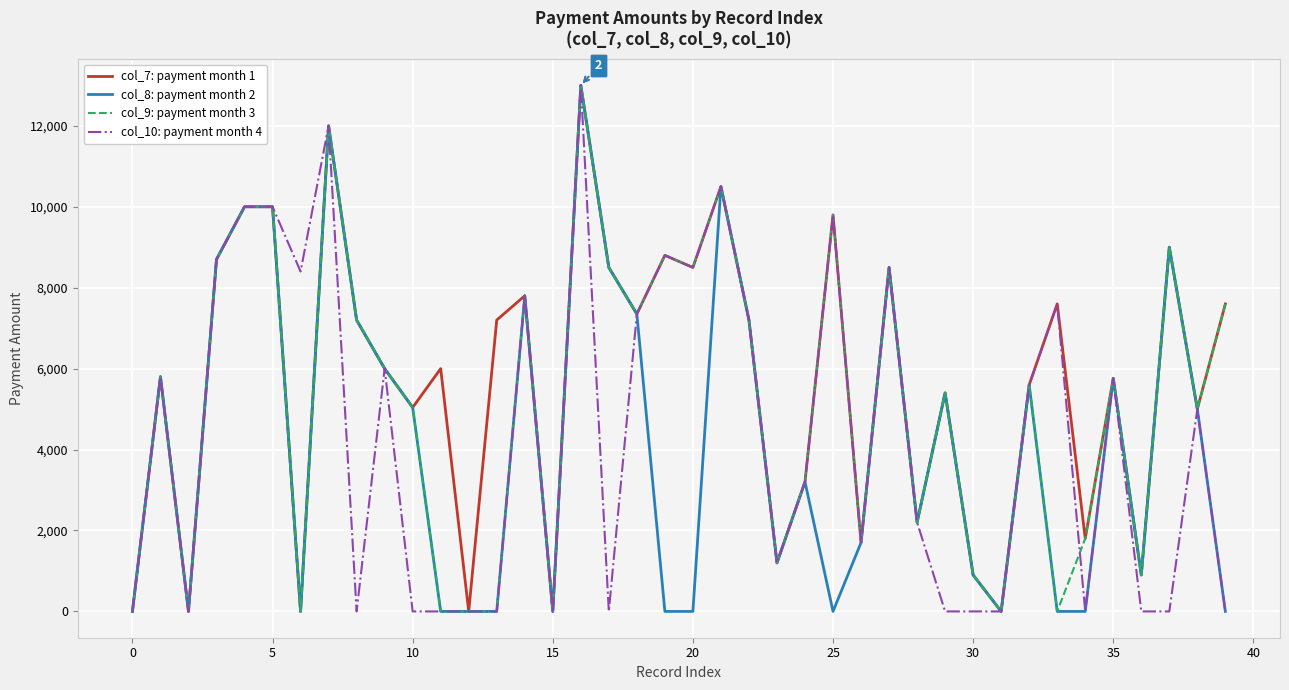

What is the maximum value shown in the chart?

13000